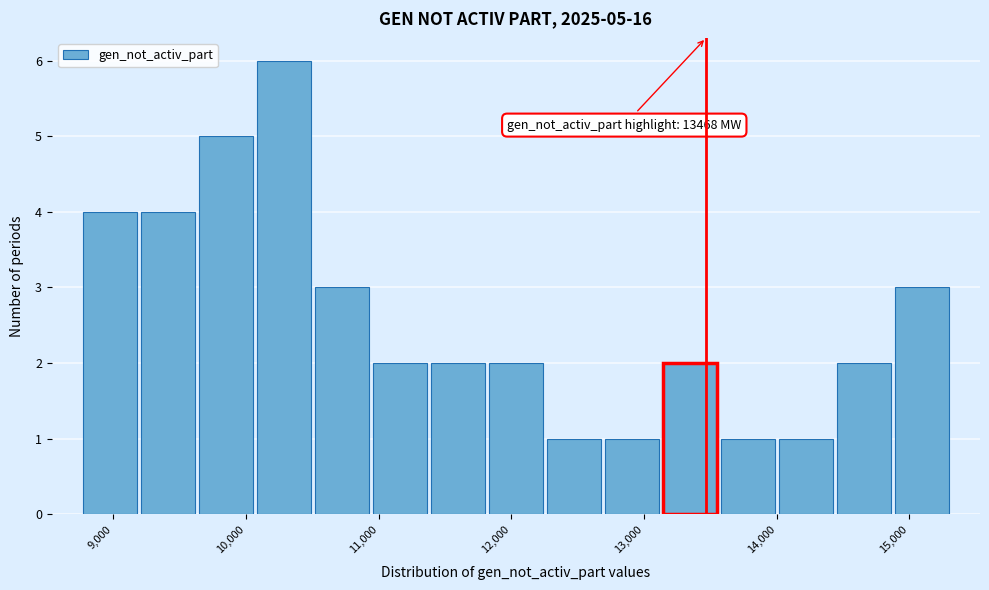

Over which range of the x-axis is the bar tallest?

10100 to 10500